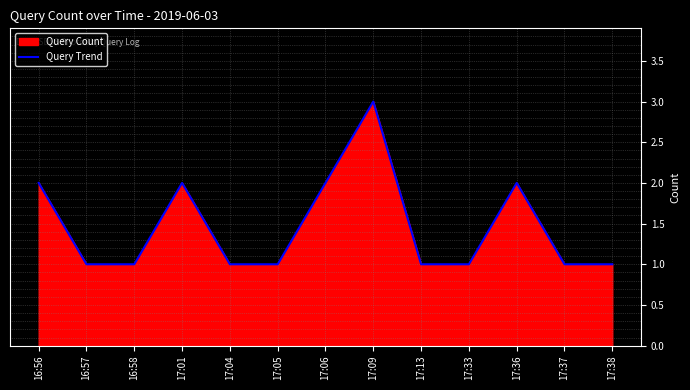

Where is the data nearest to the value 2?

16:56